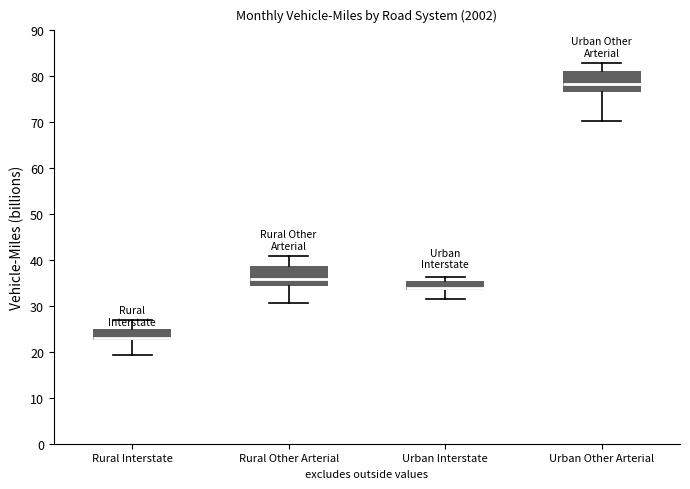

Reading left to right, transcribe this box plot: for each box, give where its median line is, the range the box spans, and where its two whiskers end, as read against the y-axis. The values are not printed on the chart, so give them approximately, as read against the axis.

Rural Interstate: median 23, box 22 to 25, whiskers 19 to 27
Rural Other Arterial: median 36, box 34 to 39, whiskers 31 to 41
Urban Interstate: median 34 (just above the box's lower edge), box 34 to 35, whiskers 31 to 36
Urban Other Arterial: median 78, box 77 to 81, whiskers 70 to 83